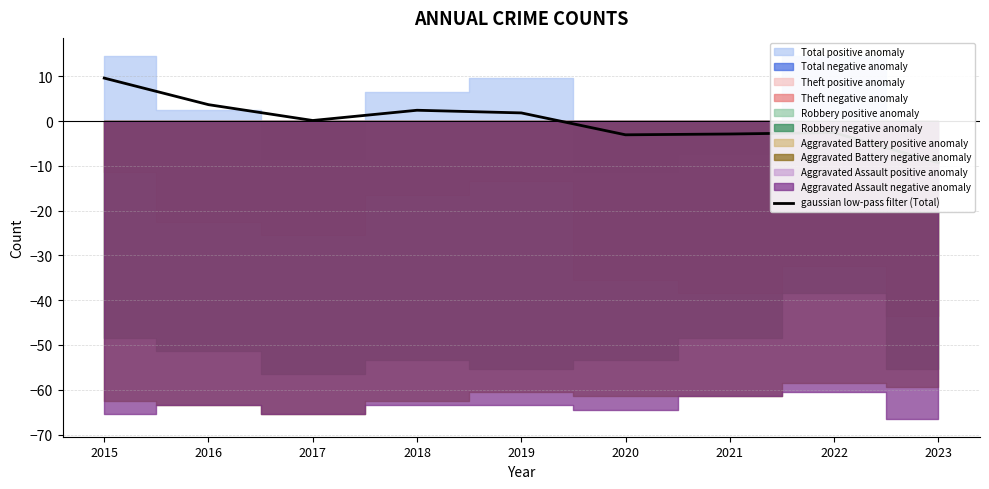

True or false: the data shows -2.6 at 2022.

True